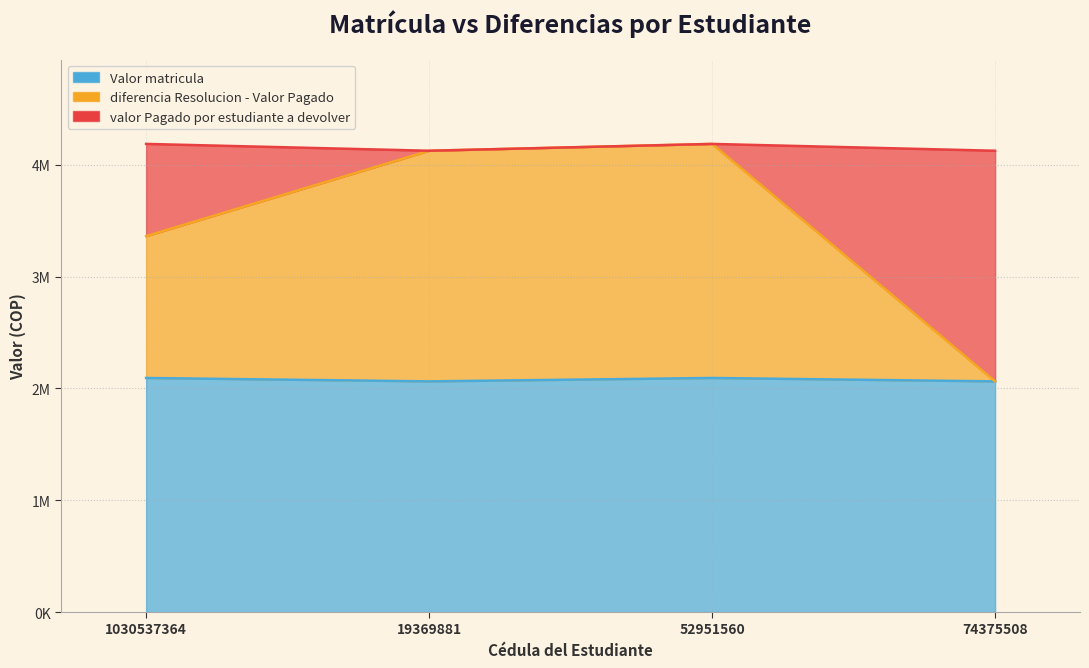

Read the Valor matricula value at 19369881.

2063250